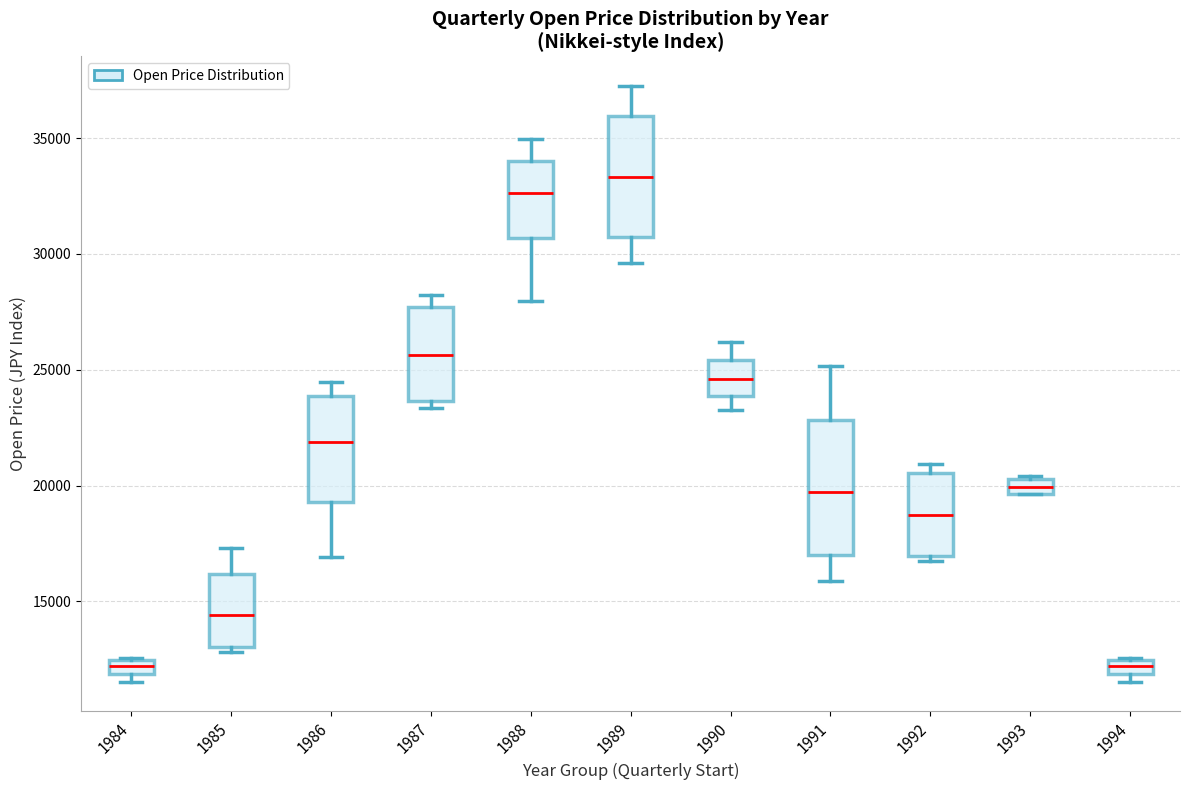

Where is the upper edge of the box at x = 1984 on the y-axis? The values are not printed on the chart, so give them approximately, as read against the axis.

12500